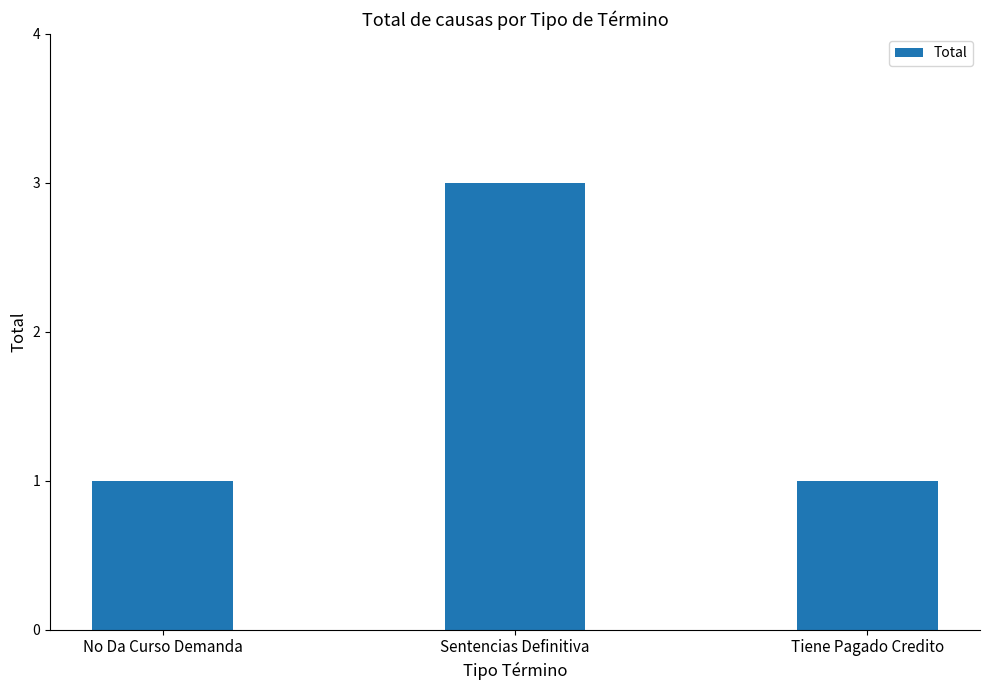

What is the approximate value at Tiene Pagado Credito?

1